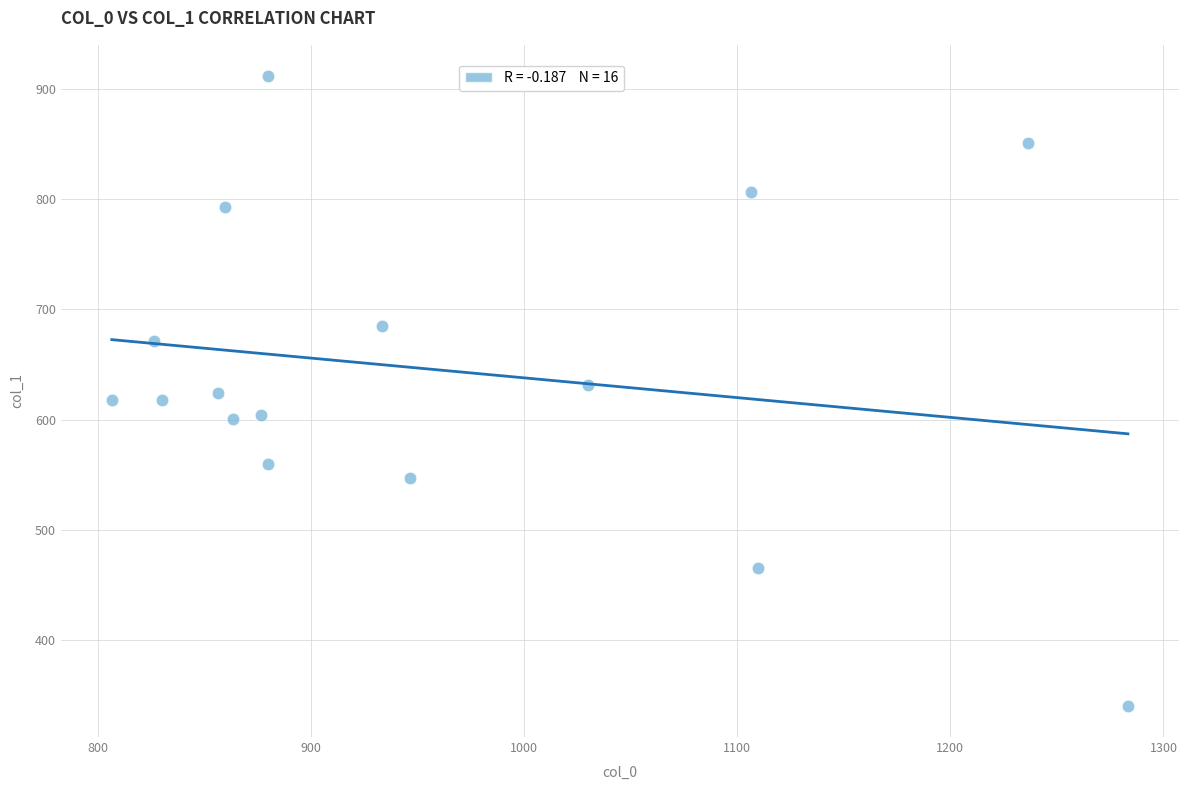

What is the range of X values (max minus min)?

476.7